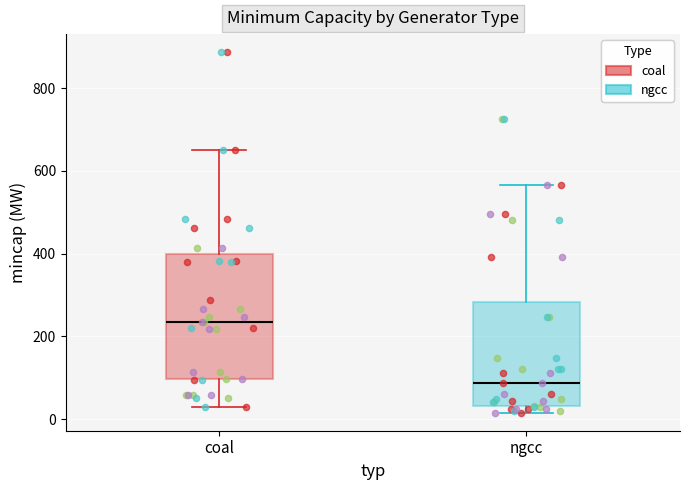

Where does the lower whisker of the box for coal end on the y-axis? The values are not printed on the chart, so give them approximately, as read against the axis.

20